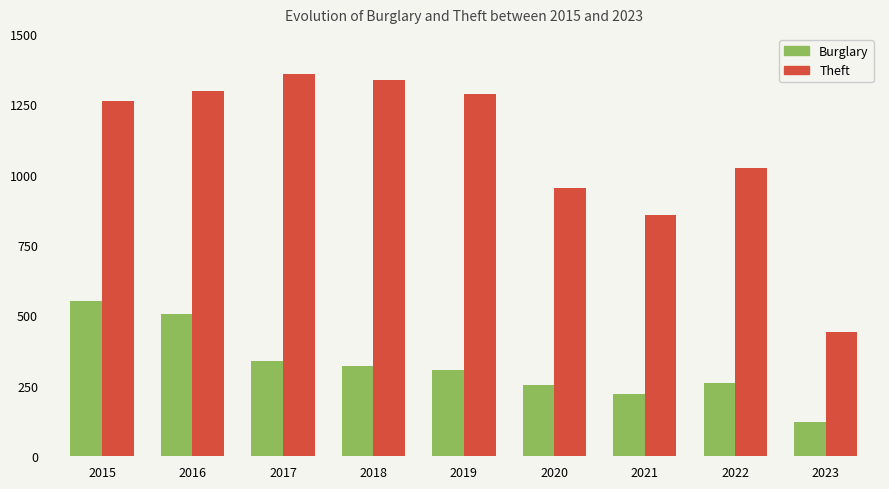

How many values in the Theft series are below 1263?

4